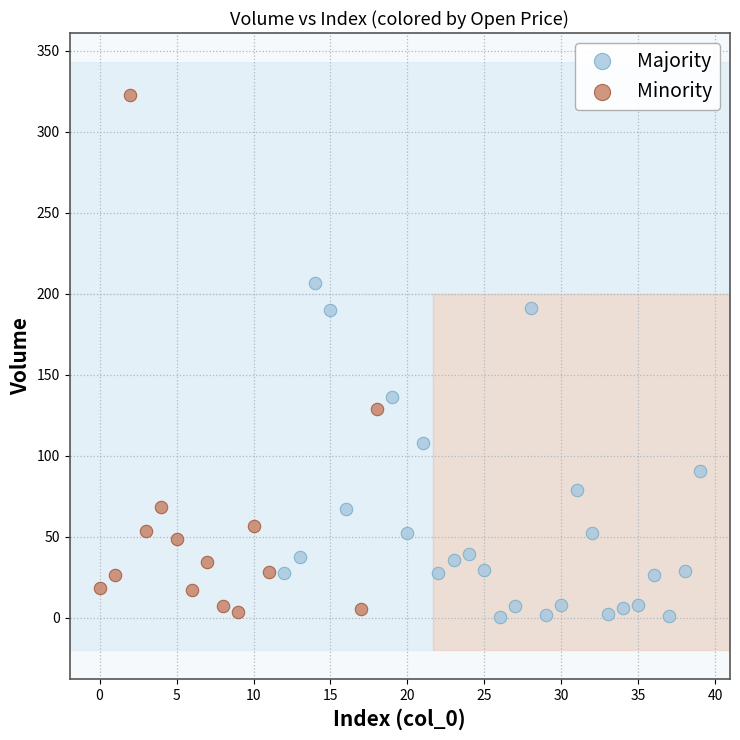

Which series contains the highest Y value?

Minority